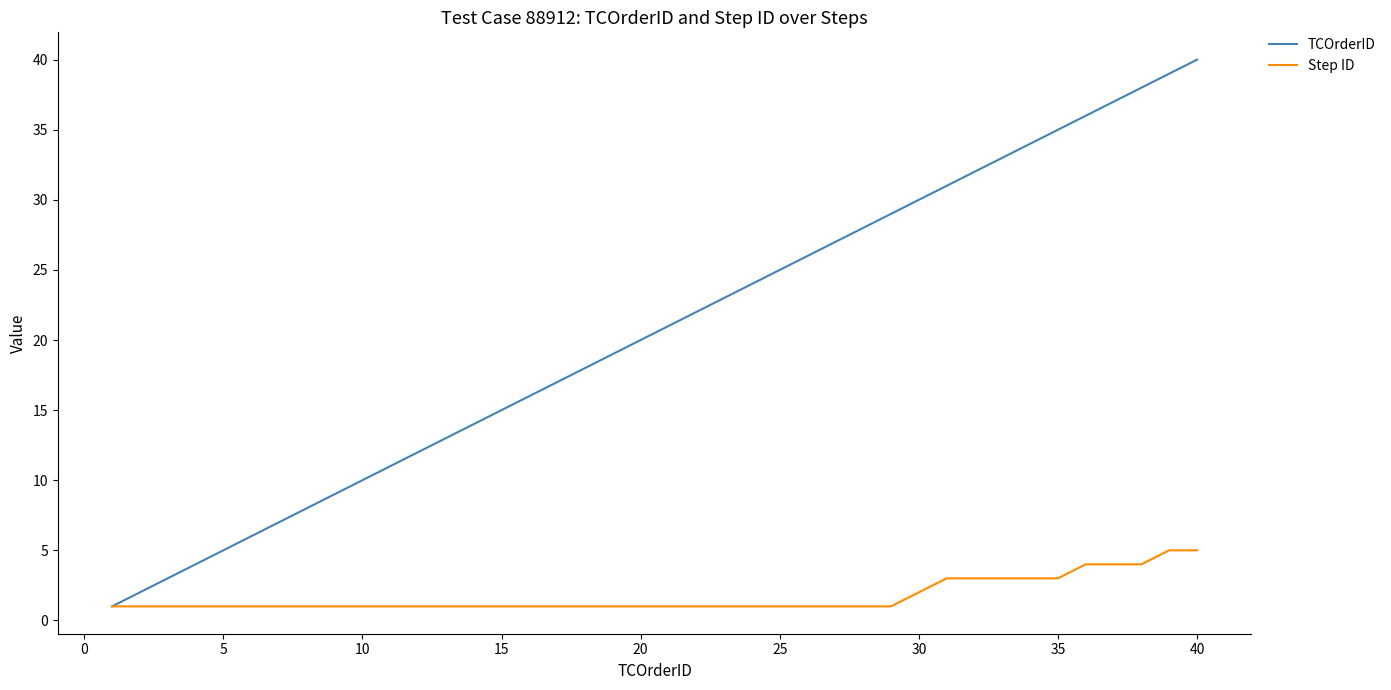

What is the highest value of the Step ID series?

5